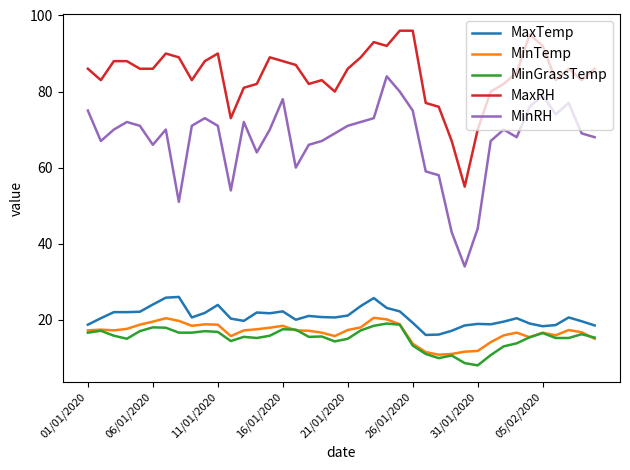

Which series has the largest total across all categories?

MaxRH